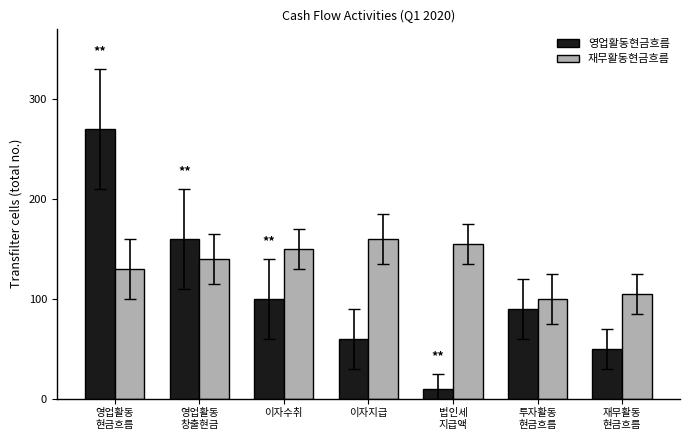

What position from the left is 재무활동
현금흐름?

7